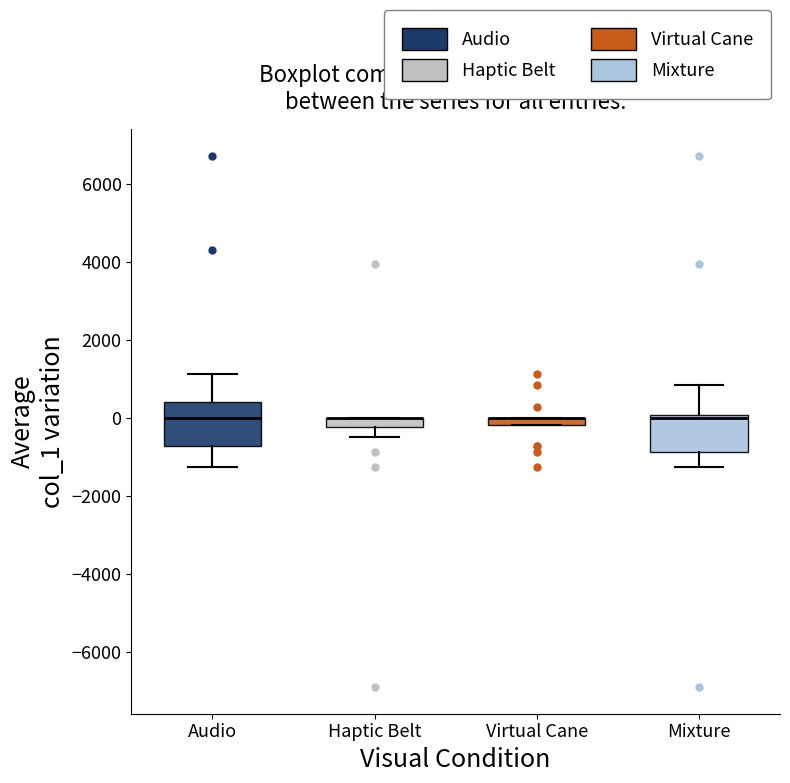

Where does the lower whisker of the box for Haptic Belt end on the y-axis? The values are not printed on the chart, so give them approximately, as read against the axis.

-400